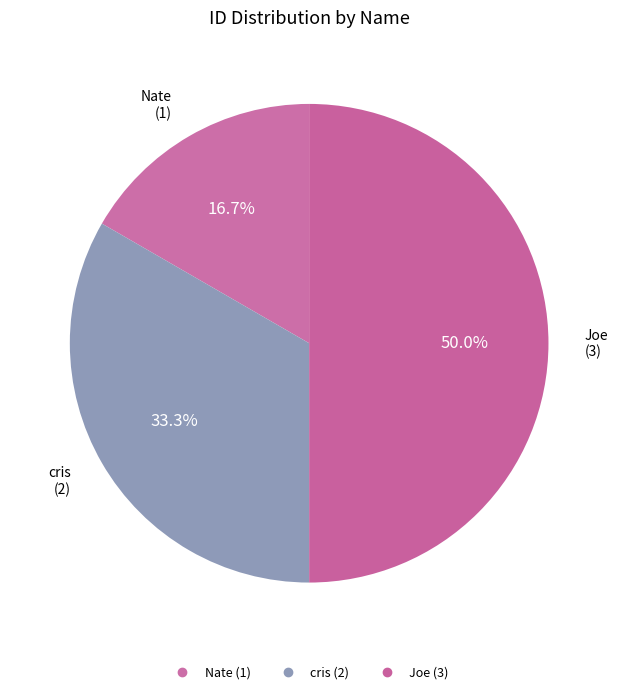

To the nearest percent, what is the average slice percentage?

33%